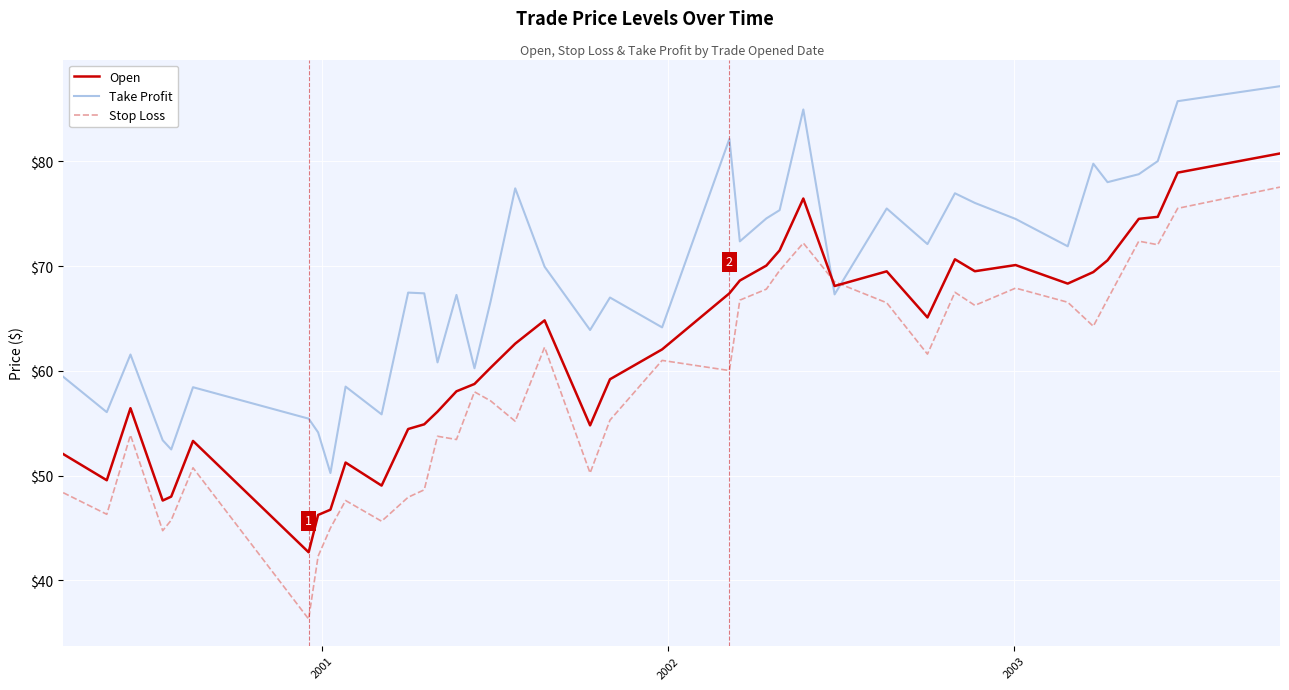

Is this an area chart (filled region under the line)?

No